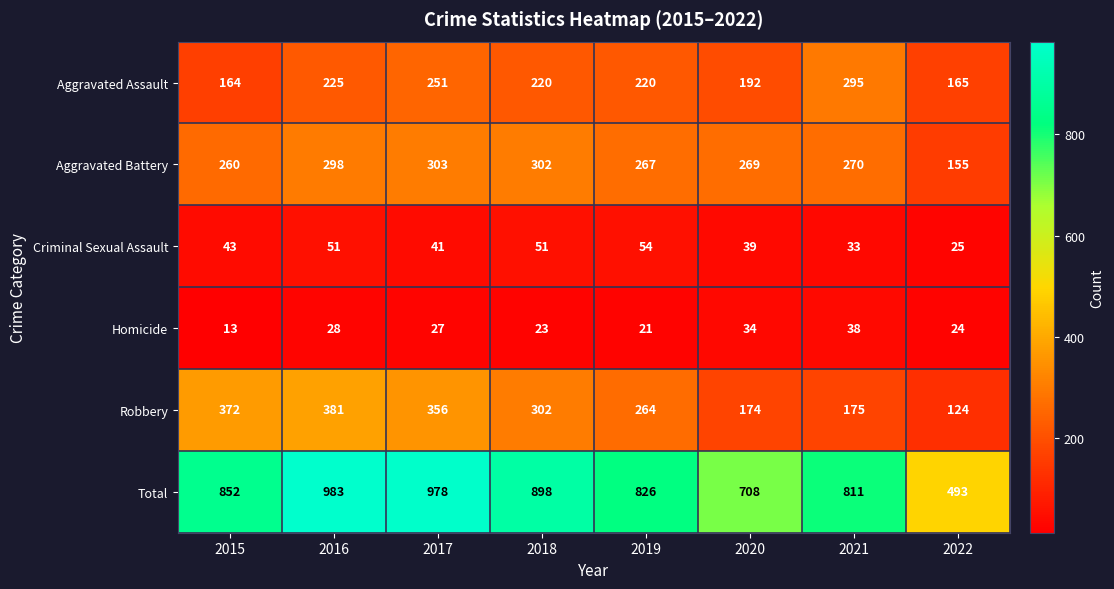

What is the maximum value shown in the chart?

983